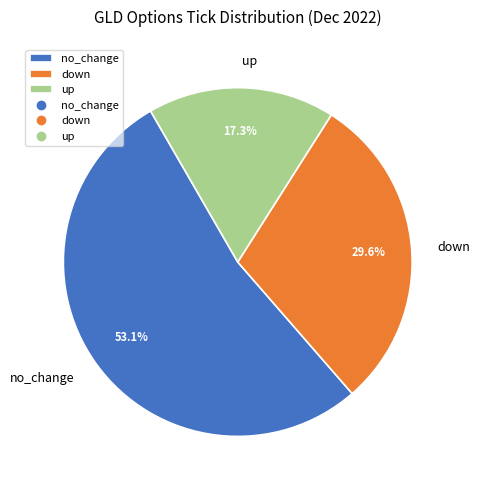

Approximately how many times larger is the value at up compared to down?

0.6